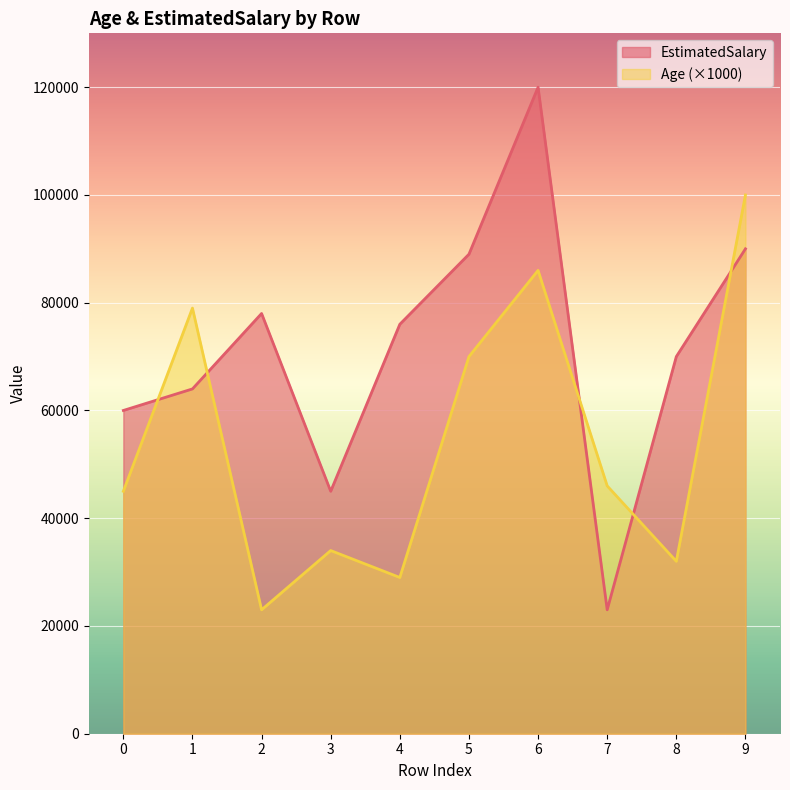

Rank the series by their maximum value, from lowest to highest.

Age (×1000), EstimatedSalary